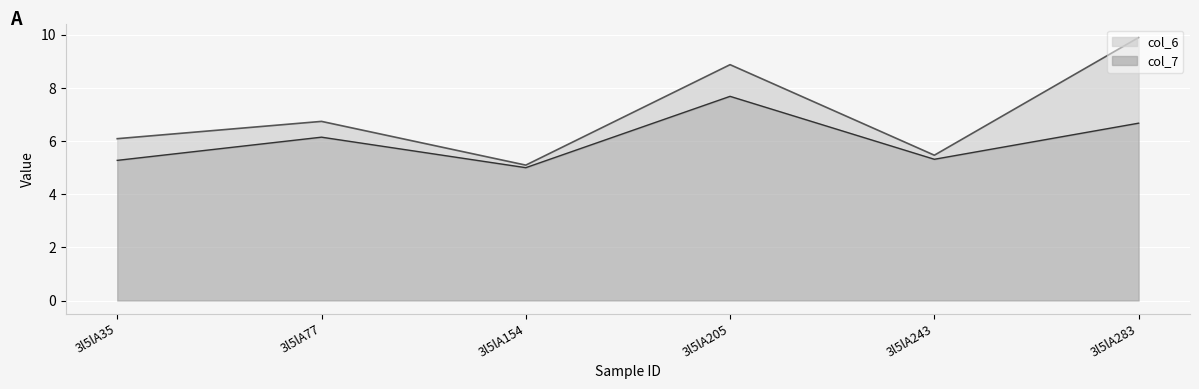

The col_6 series shows 13.6 at 3l5lA205. True or false?

False